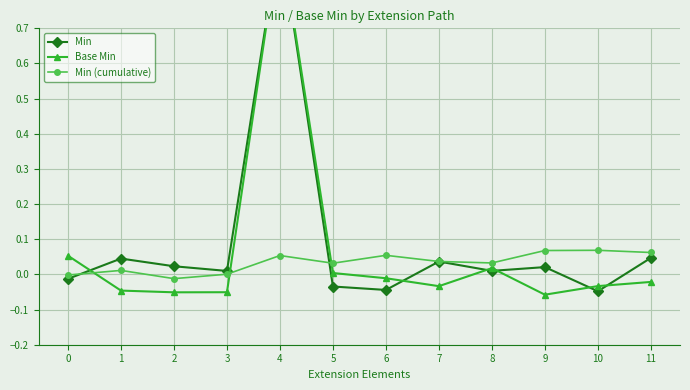

The Min series shows -0.0 at 6. True or false?

True